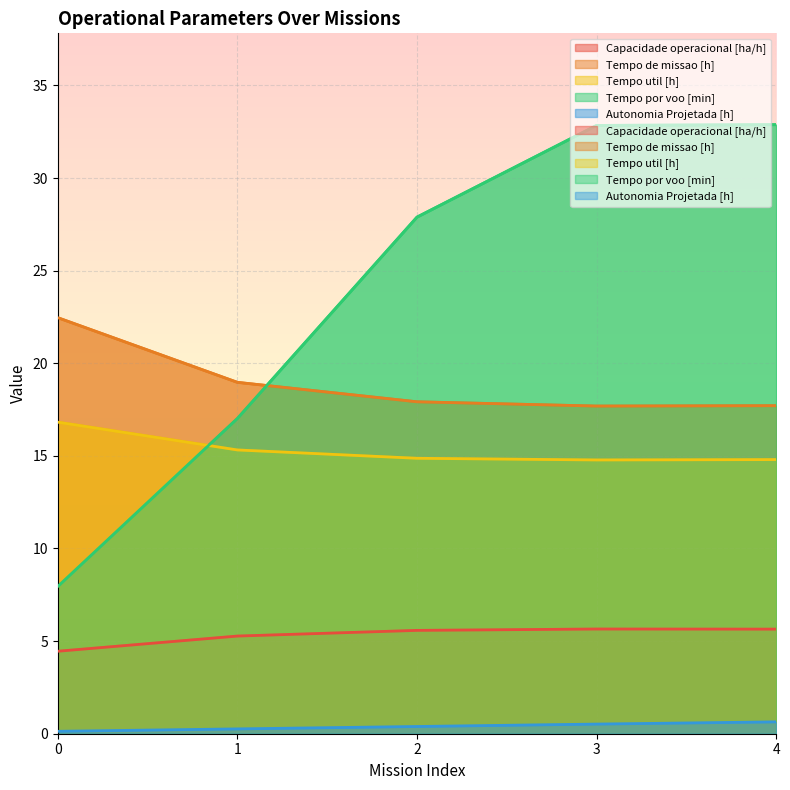

The value of Capacidade operacional [ha/h] at 4 is 1.9. True or false?

False